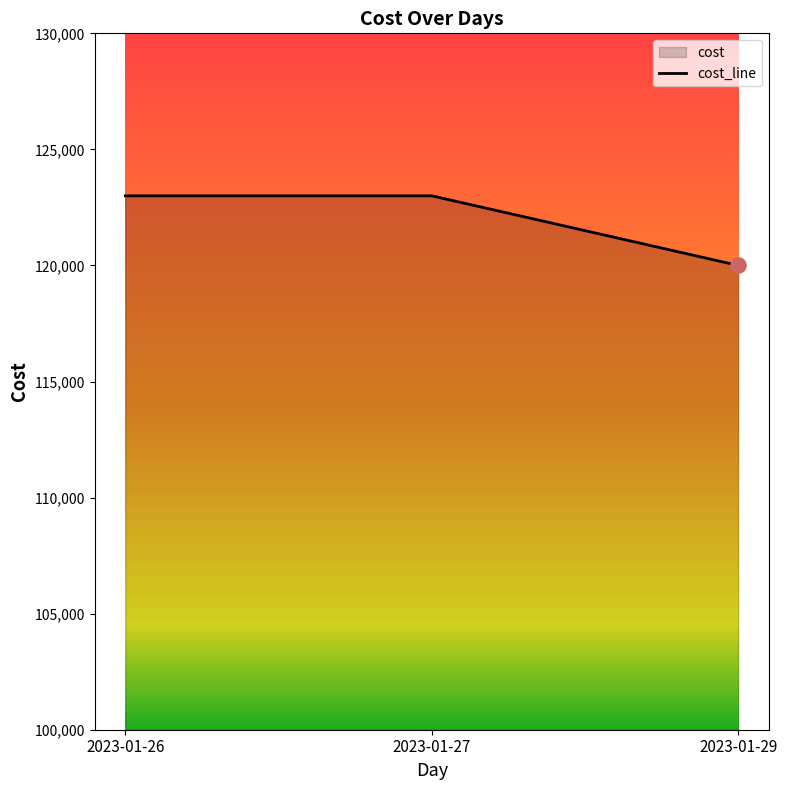

Which has a higher value, 2023-01-27 or 2023-01-29?

2023-01-27